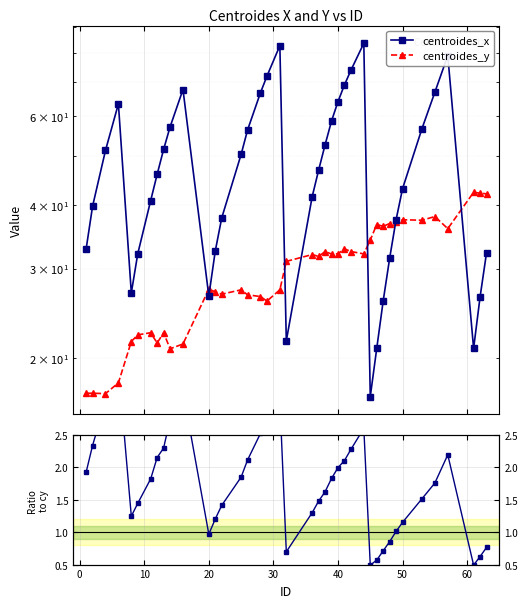

How many lines are shown in the chart?

3